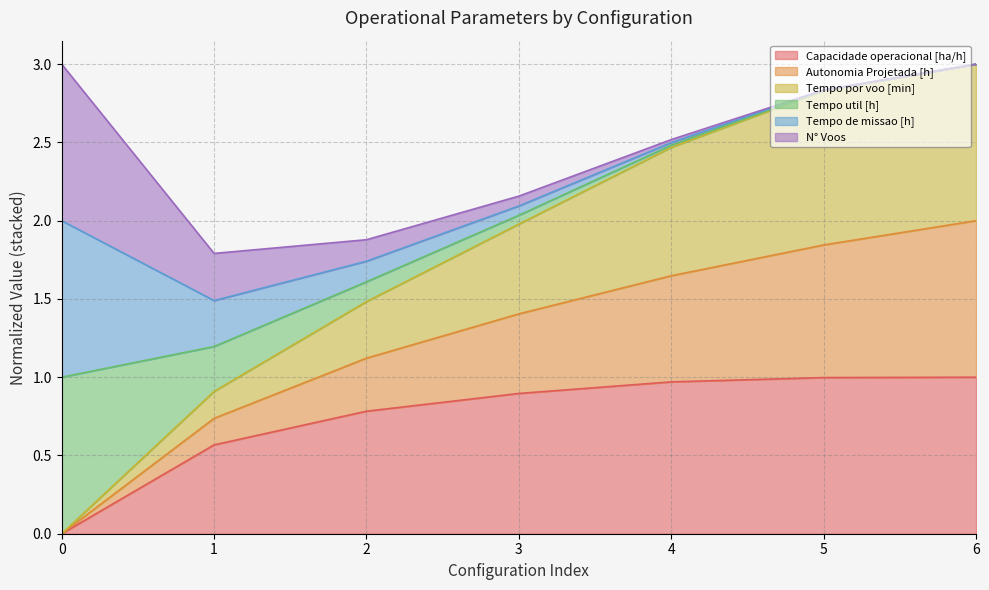

What is the total value across all series at 6?

3.0